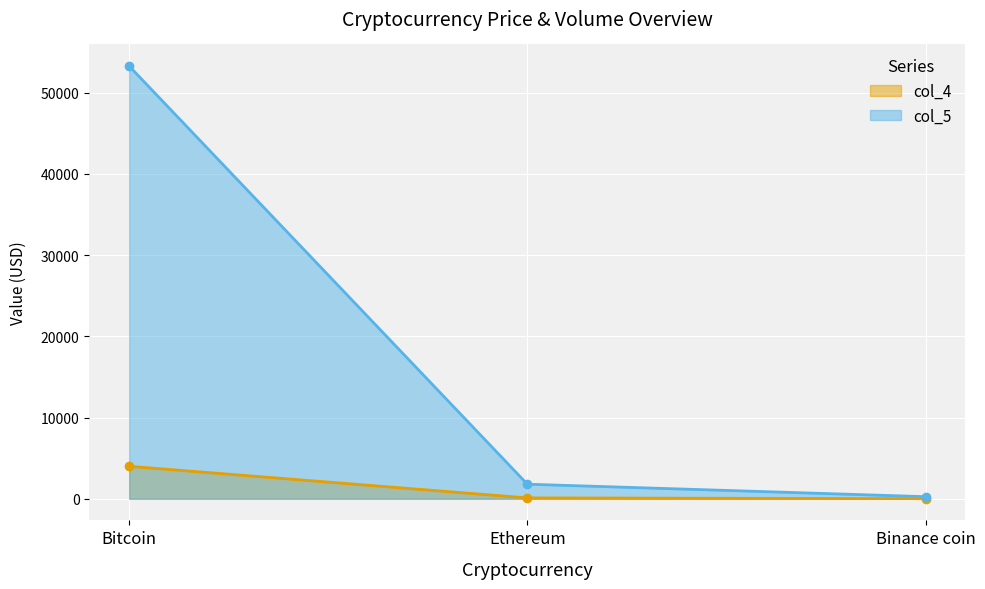

What is the difference between the highest and lowest values at Bitcoin?

49289.8